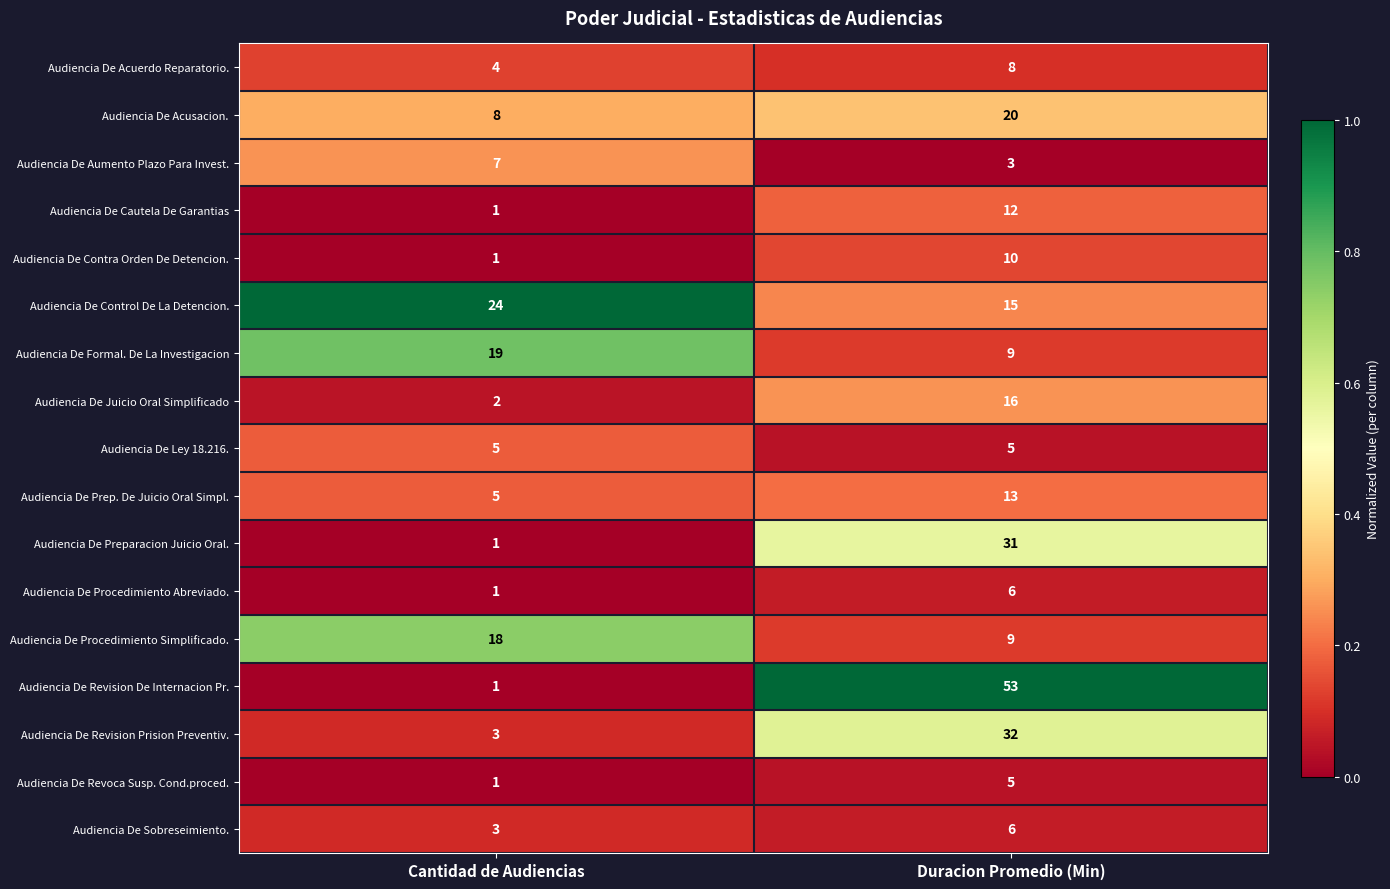

Where is Audiencia De Contra Orden De Detencion. nearest to the value 5?

Cantidad de Audiencias